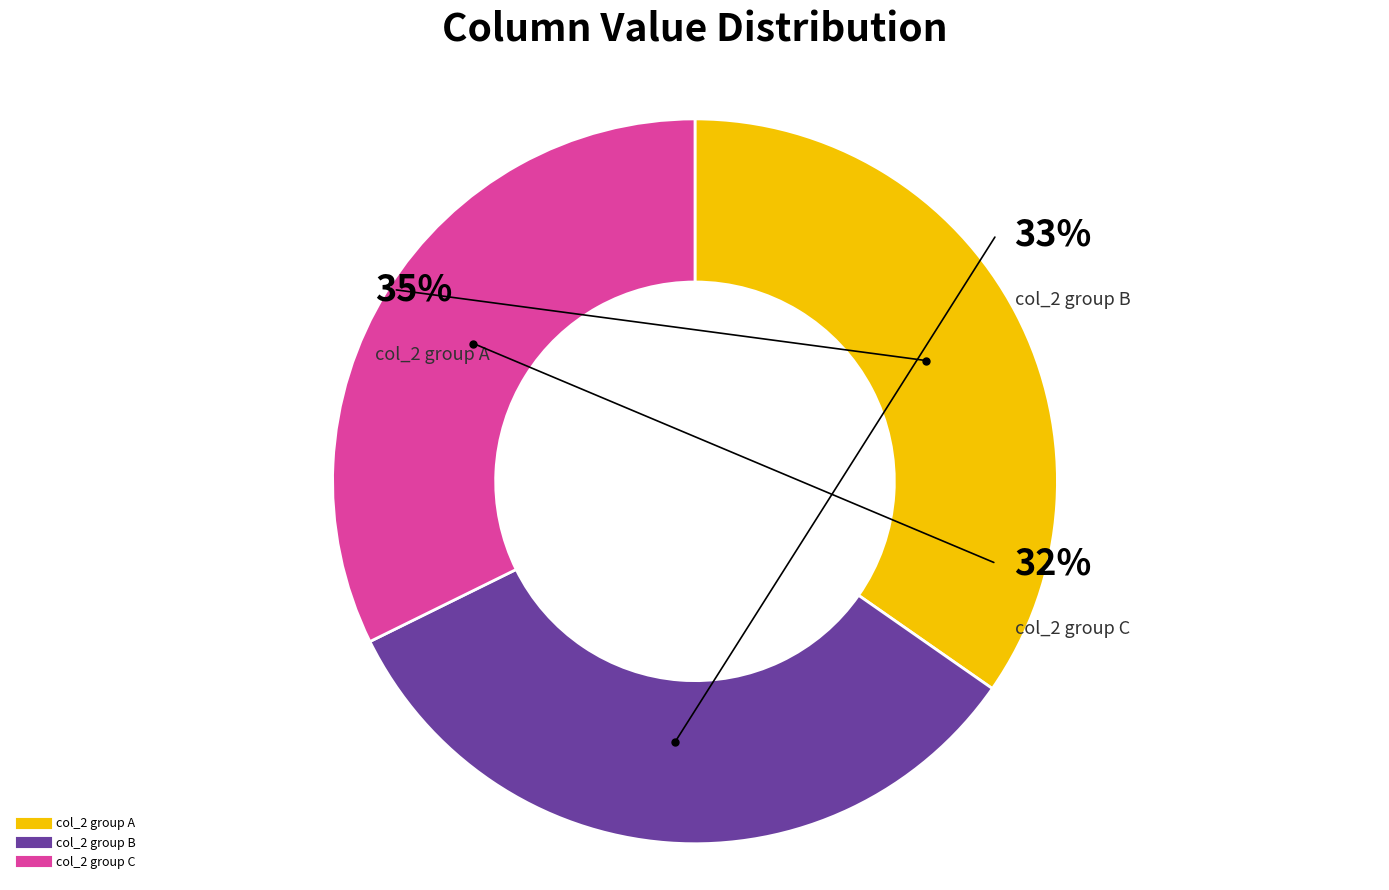

Is it true that 8 is 3% of the pie?

False